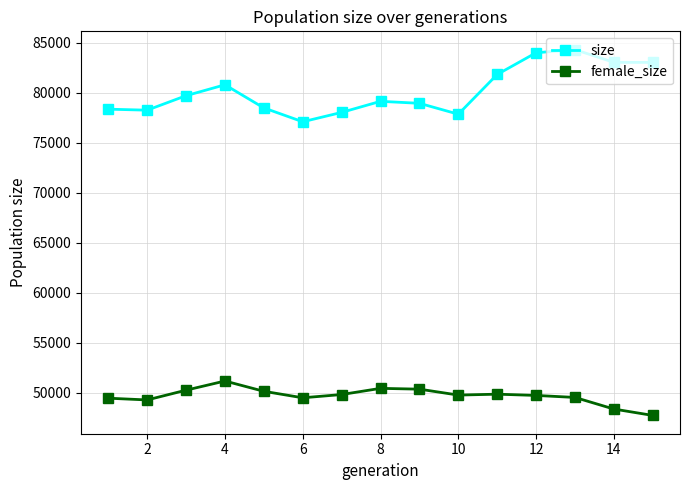

What is the value of the size point at the 2nd from the left?

78248